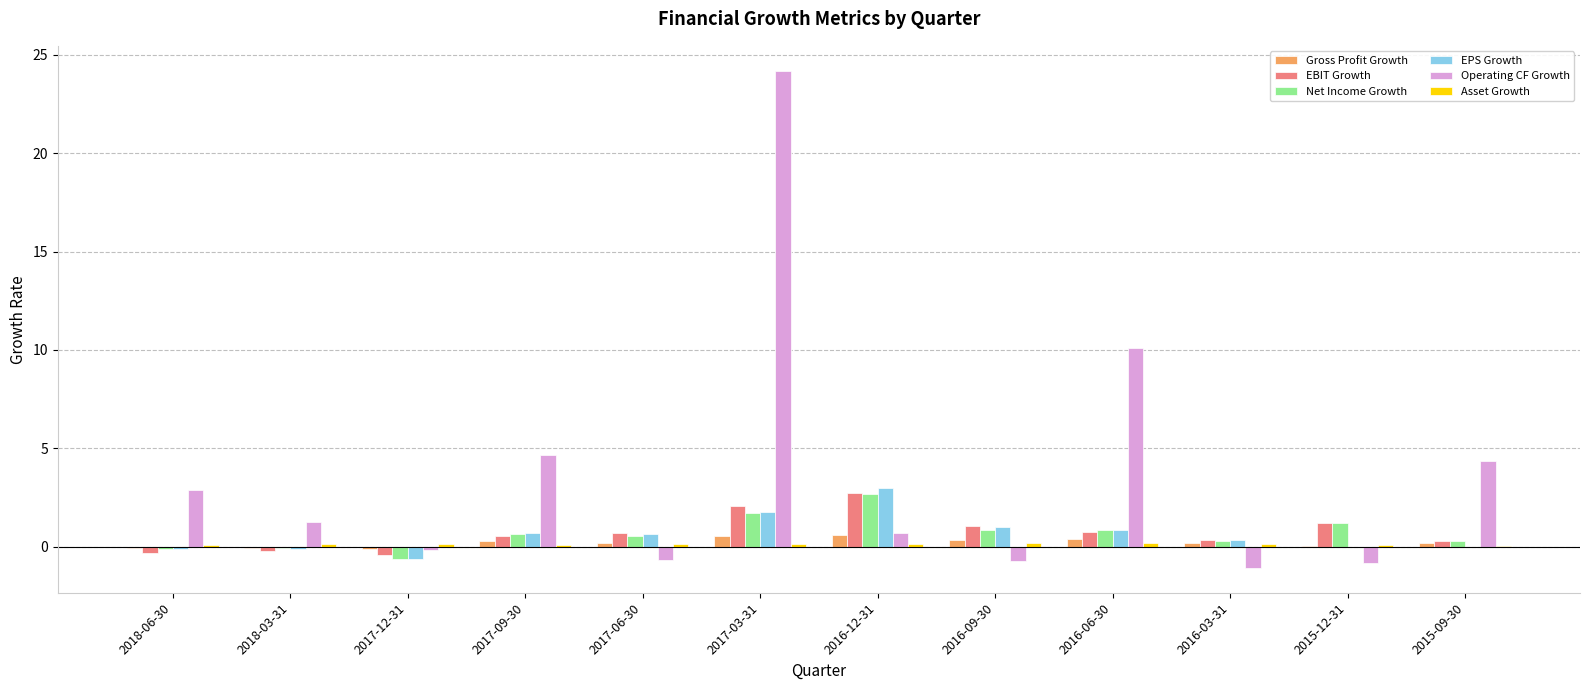

Which series changed the most between 2016-09-30 and 2016-03-31?

EBIT Growth